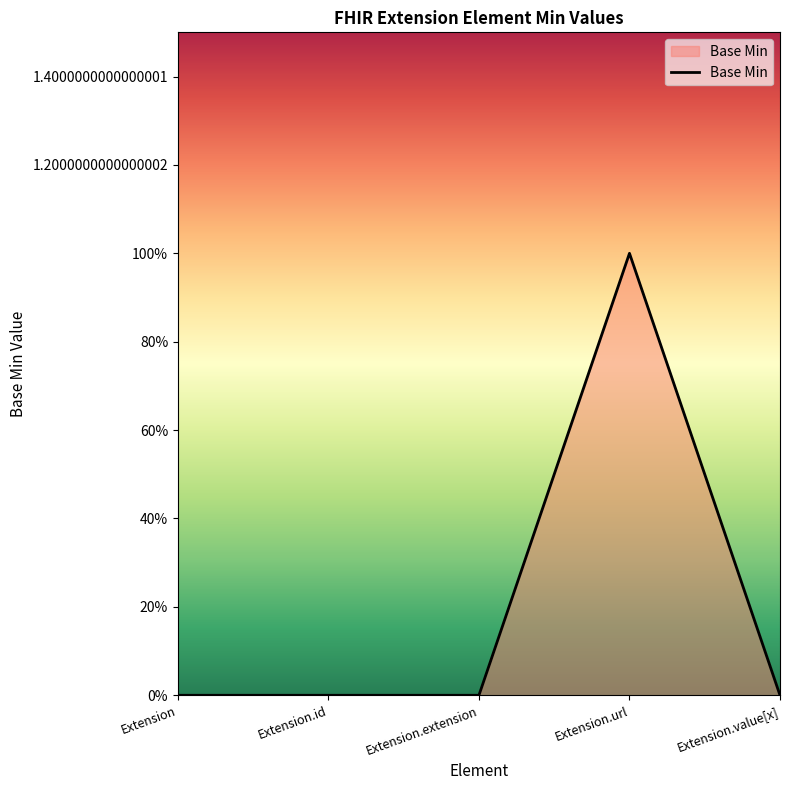

True or false: the data shows -1 at Extension.id.

False